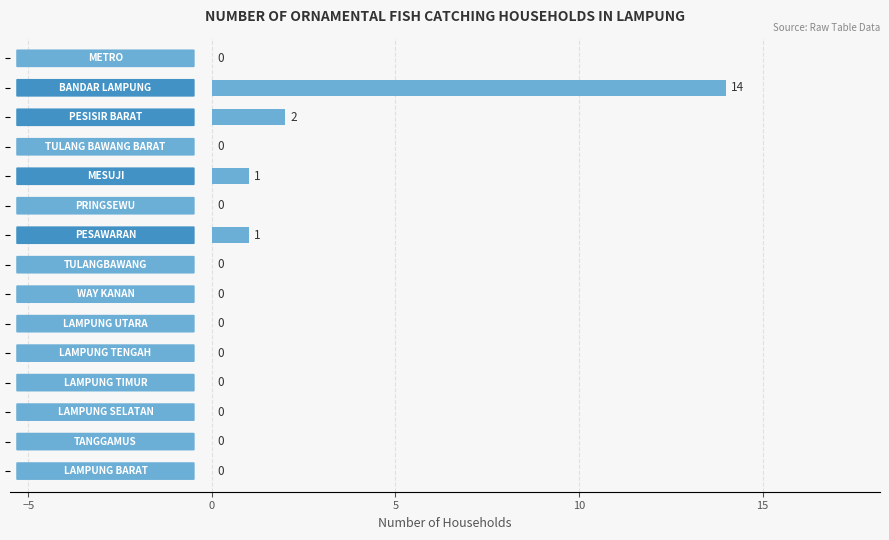

What is the maximum value shown in the chart?

14